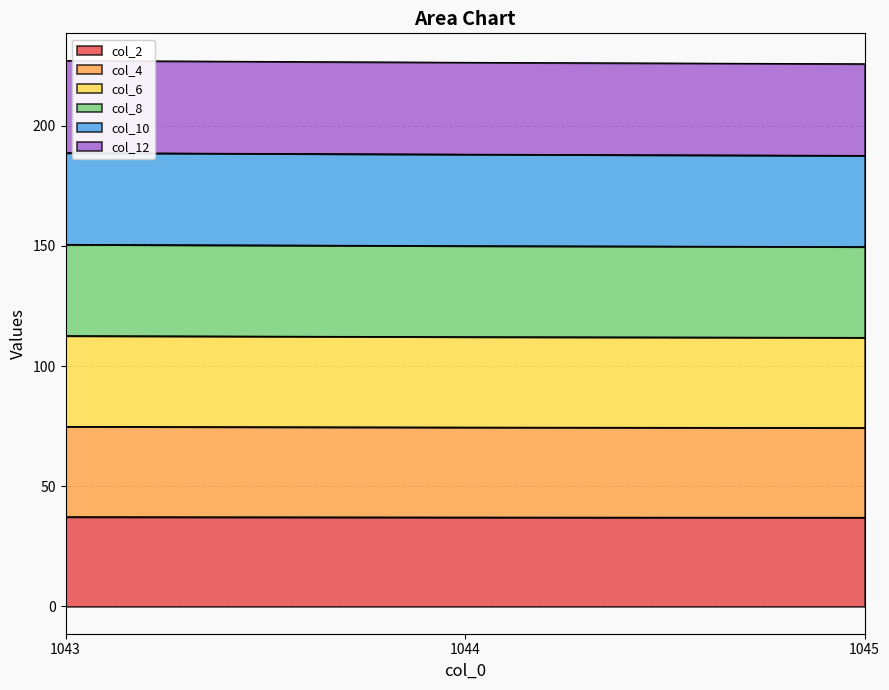

Is it true that col_2 equals 24.3 at 1043?

False